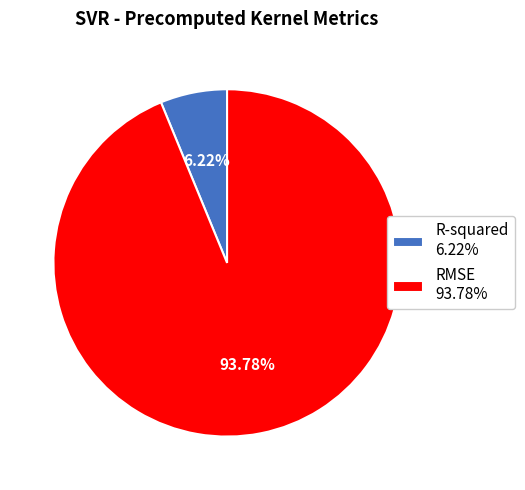

To the nearest percent, what portion does R-squared represent?

6%